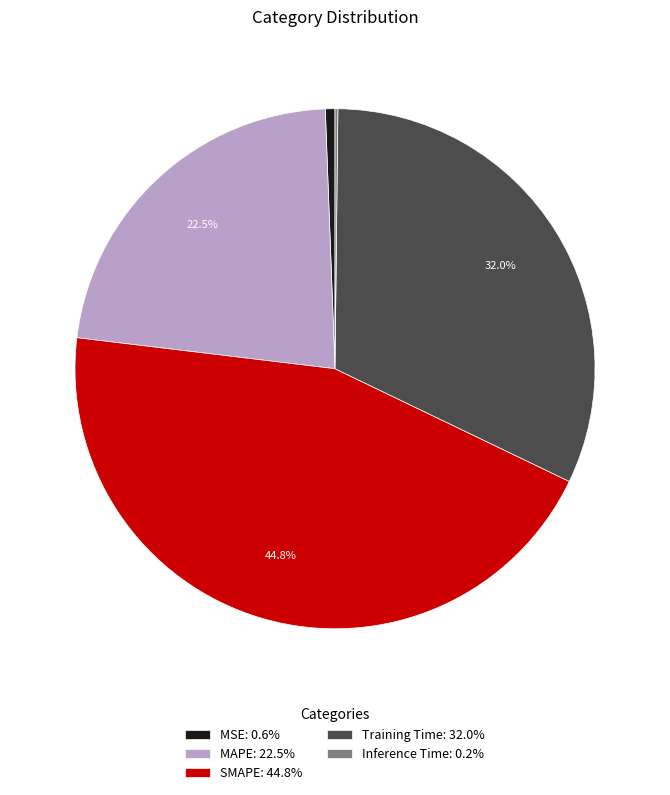

To the nearest percent, what is the average slice percentage?

20%